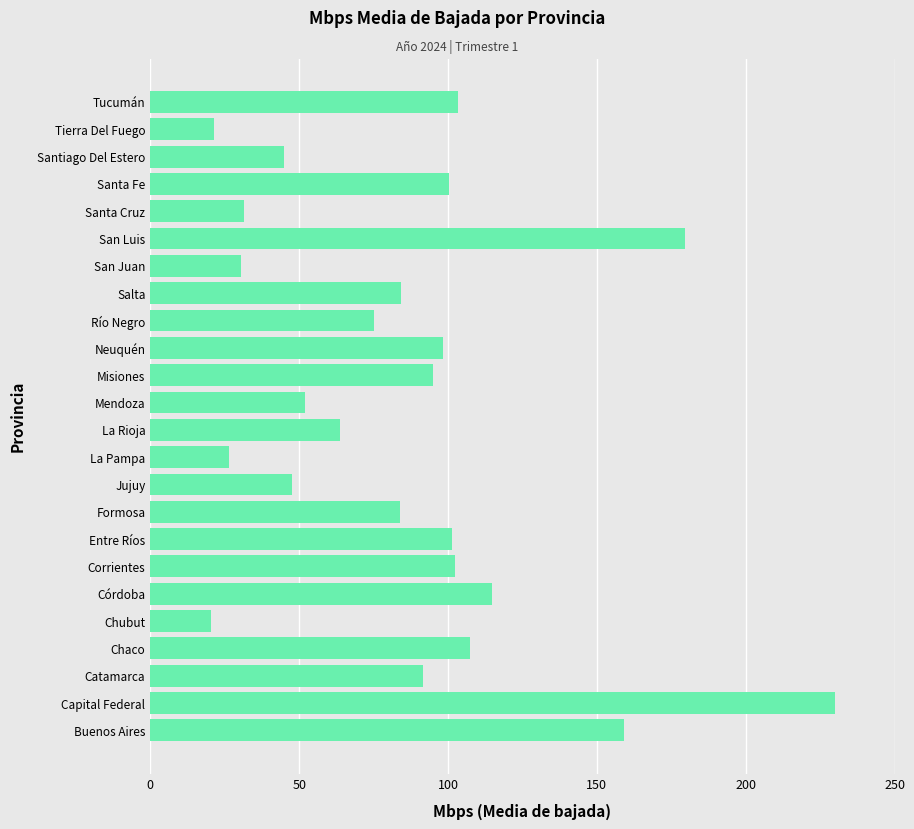

What is the difference between the values at Tierra Del Fuego and Río Negro?

53.5